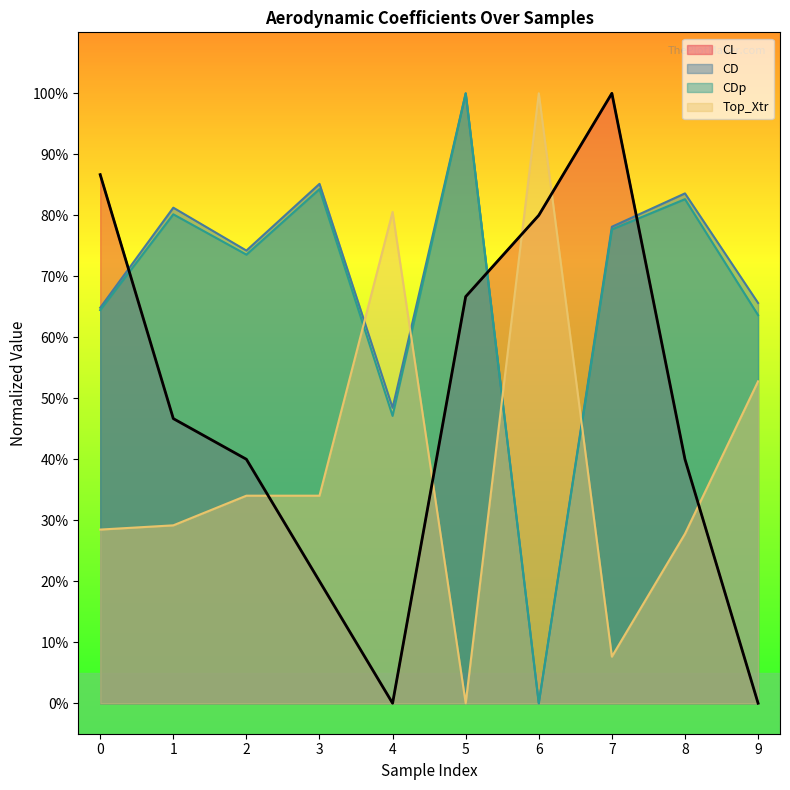

What is the highest value of the Top_Xtr series?

1.0